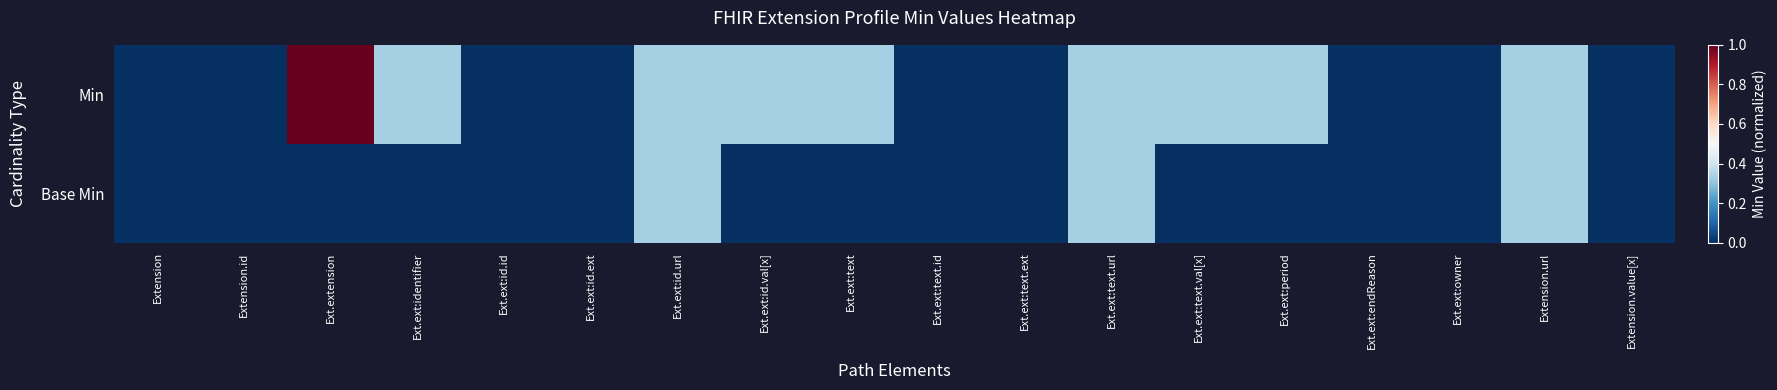

Reading left to right, transcribe all the data shown in this chart.

Min: Extension=0.0	Extension.id=0.0	Ext.extension=1.0	Ext.ext:identifier=0.3	Ext.ext:id.id=0.0	Ext.ext:id.ext=0.0	Ext.ext:id.url=0.3	Ext.ext:id.val[x]=0.3	Ext.ext:text=0.3	Ext.ext:text.id=0.0	Ext.ext:text.ext=0.0	Ext.ext:text.url=0.3	Ext.ext:text.val[x]=0.3	Ext.ext:period=0.3	Ext.ext:endReason=0.0	Ext.ext:owner=0.0	Extension.url=0.3	Extension.value[x]=0.0
Base Min: Extension=0.0	Extension.id=0.0	Ext.extension=0.0	Ext.ext:identifier=0.0	Ext.ext:id.id=0.0	Ext.ext:id.ext=0.0	Ext.ext:id.url=0.3	Ext.ext:id.val[x]=0.0	Ext.ext:text=0.0	Ext.ext:text.id=0.0	Ext.ext:text.ext=0.0	Ext.ext:text.url=0.3	Ext.ext:text.val[x]=0.0	Ext.ext:period=0.0	Ext.ext:endReason=0.0	Ext.ext:owner=0.0	Extension.url=0.3	Extension.value[x]=0.0